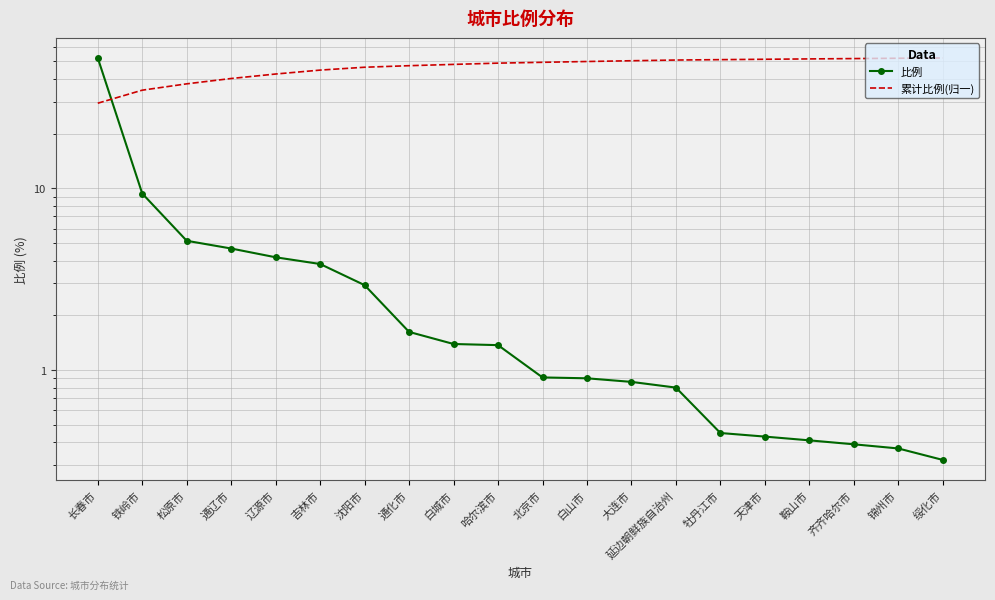

Which has a higher value, 齐齐哈尔市 or 沈阳市?

沈阳市